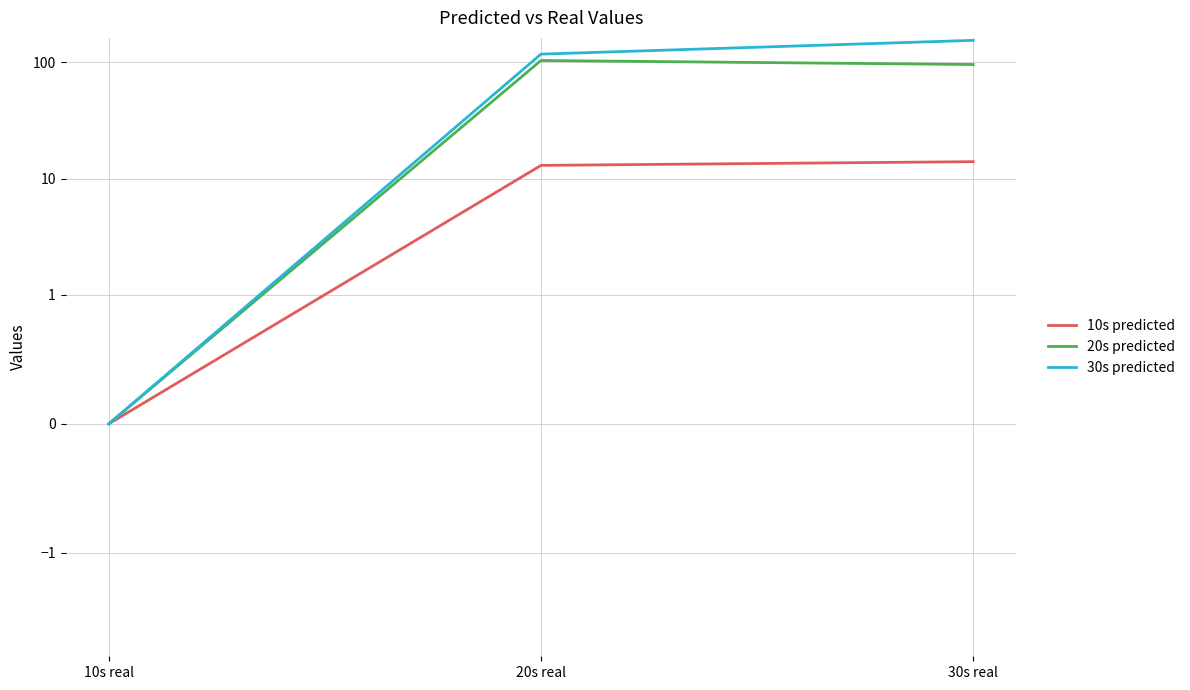

Reading right to left, list all the values displayed in this chart.

10s predicted: 14	13	0
20s predicted: 96	104	0
30s predicted: 155	118	0